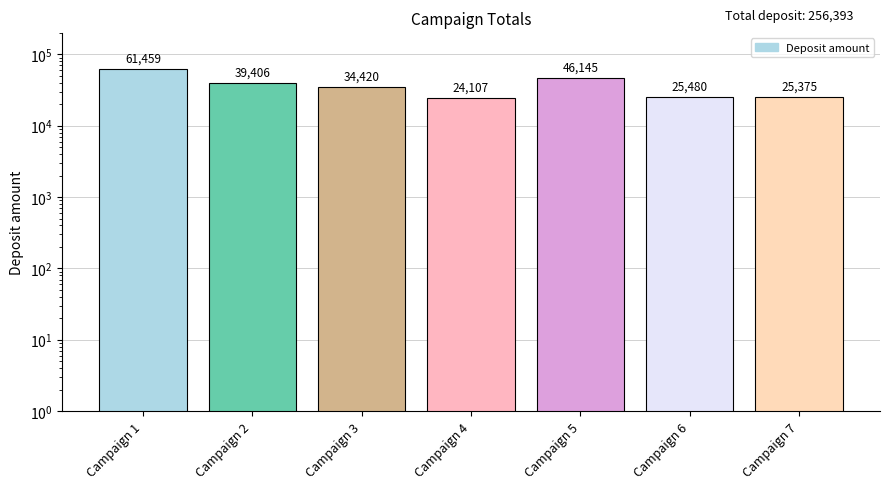

What is the value of the 2nd bar from the left?

39406.3